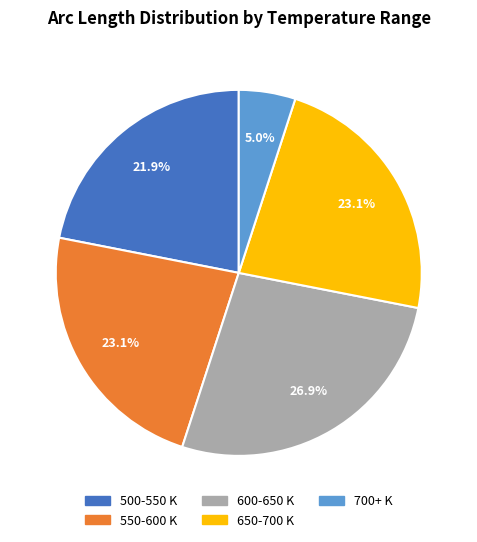

Does any single category account for the majority?

No